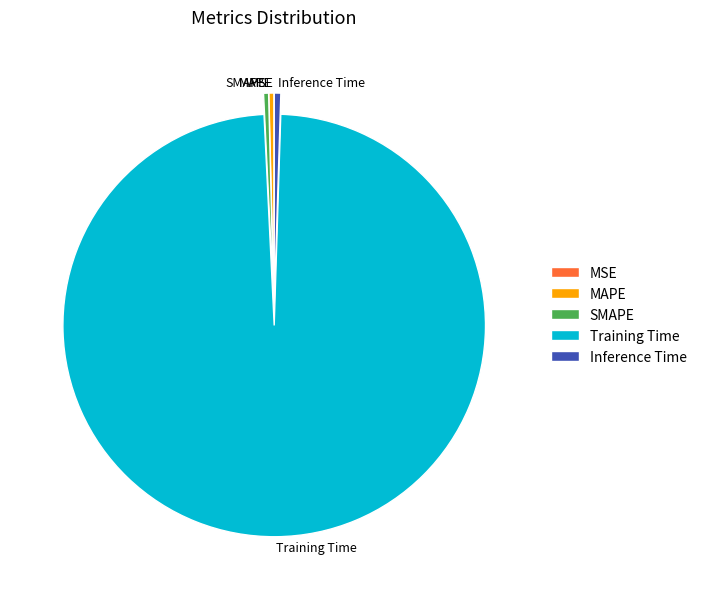

Is SMAPE the majority of the pie?

No